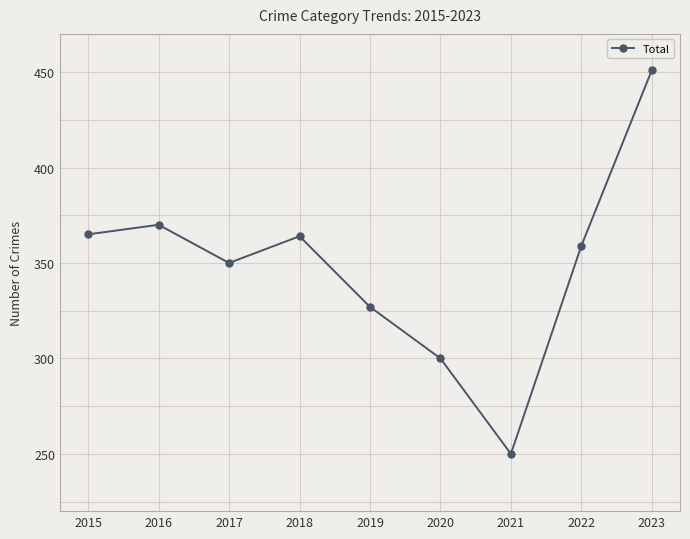

True or false: the data shows 155 at 2020.

False